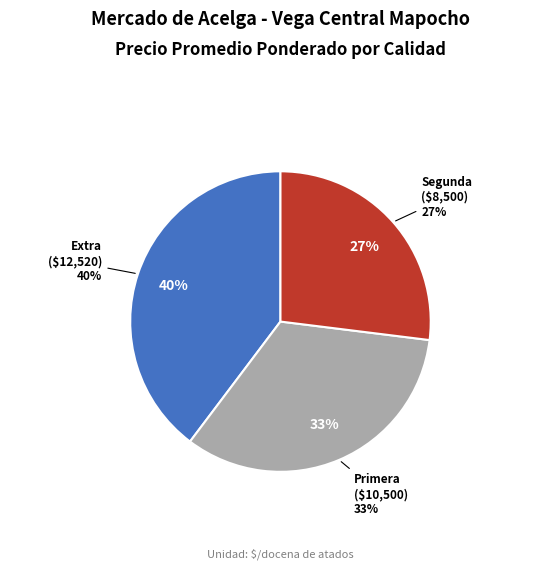

To the nearest percent, what is the combined percentage of Extra and Segunda?

67%